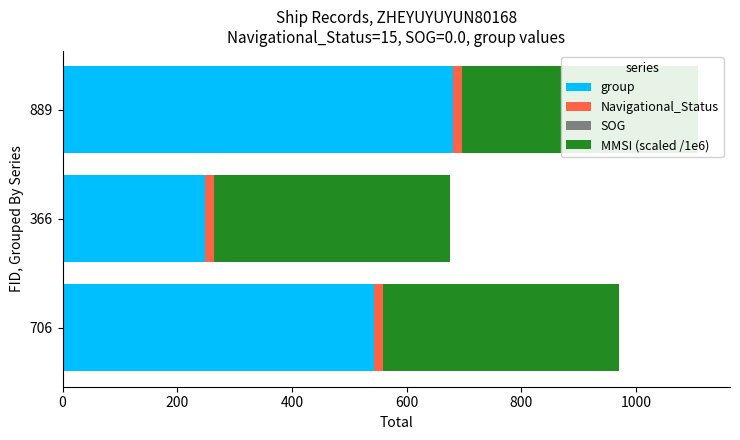

Which has a higher value, 706 or 889?

889